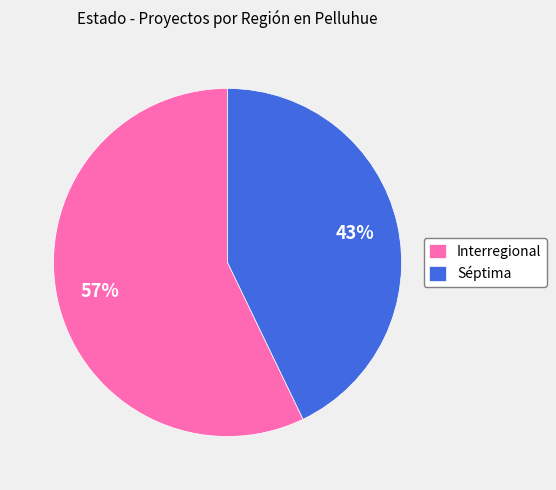

The Interregional slice represents 57% of the pie. True or false?

True